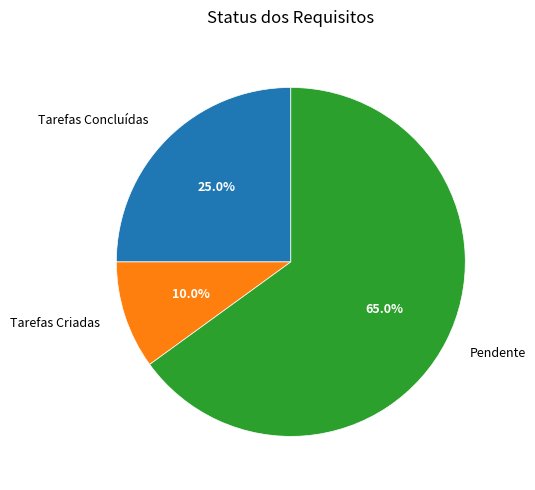

Combined, do Pendente and Tarefas Concluídas account for over 50%?

Yes